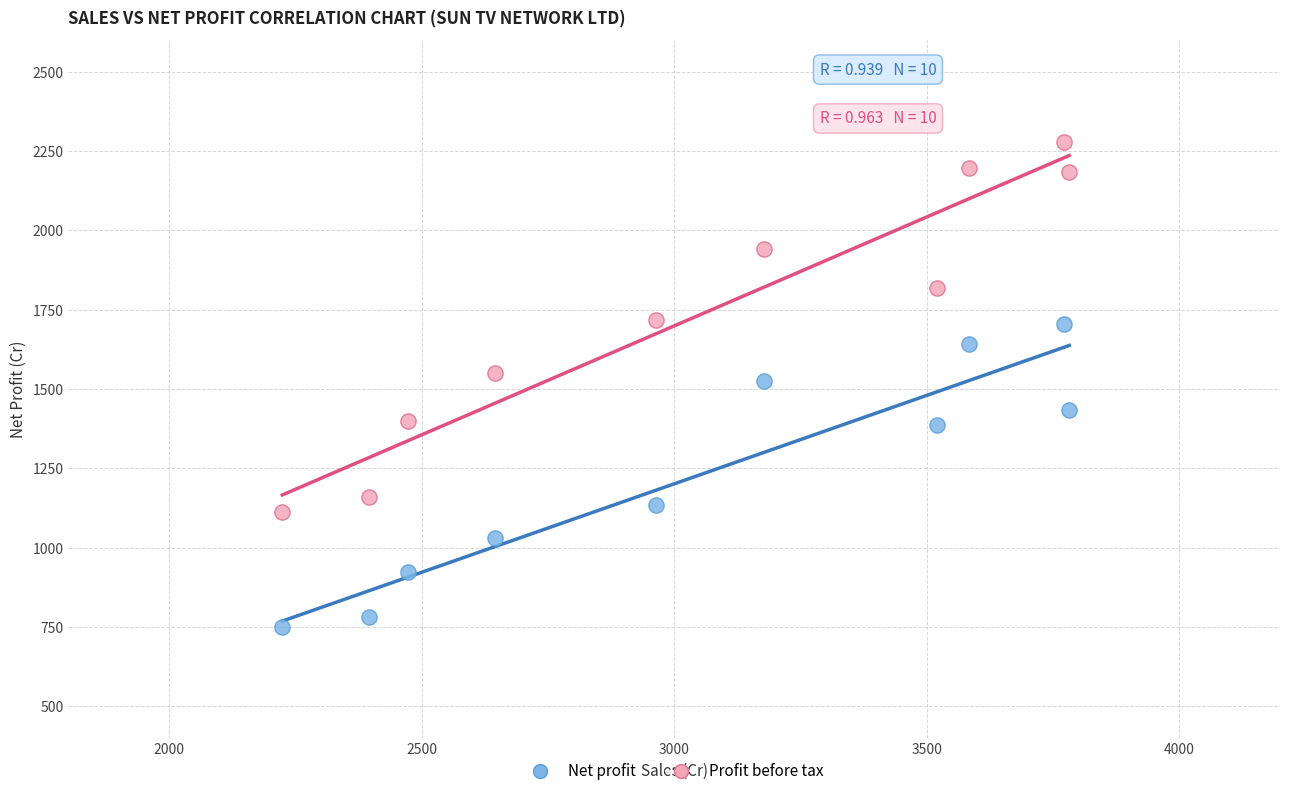

In the Net profit series, what Y value is closest to 1227?

1135.1